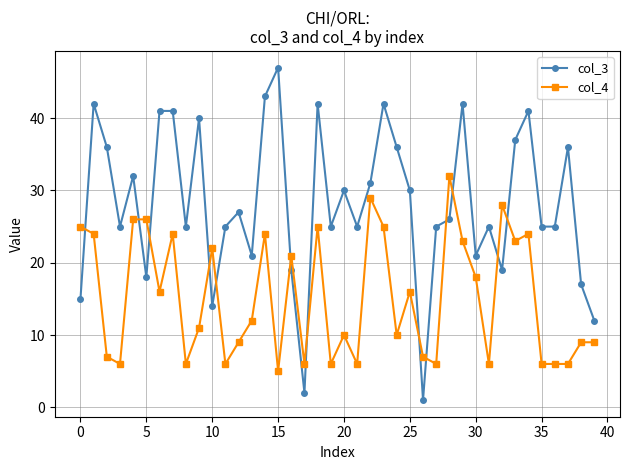

True or false: col_4 has more than 2 interior local peaks.

True